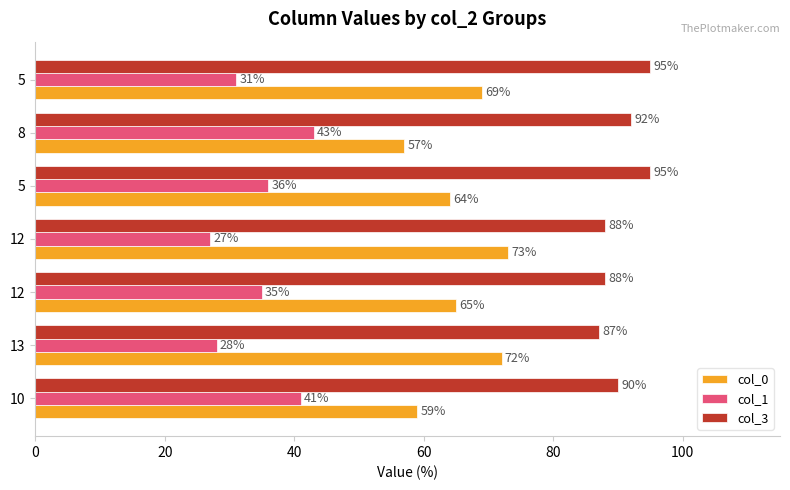

Which series has the largest range (max minus min)?

col_0